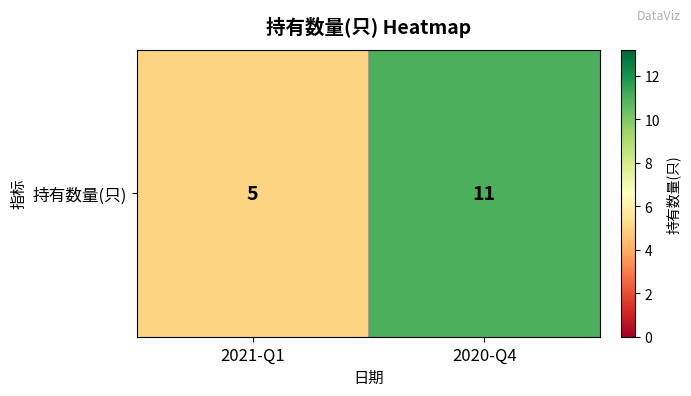

What is the difference between the maximum and minimum values?

6